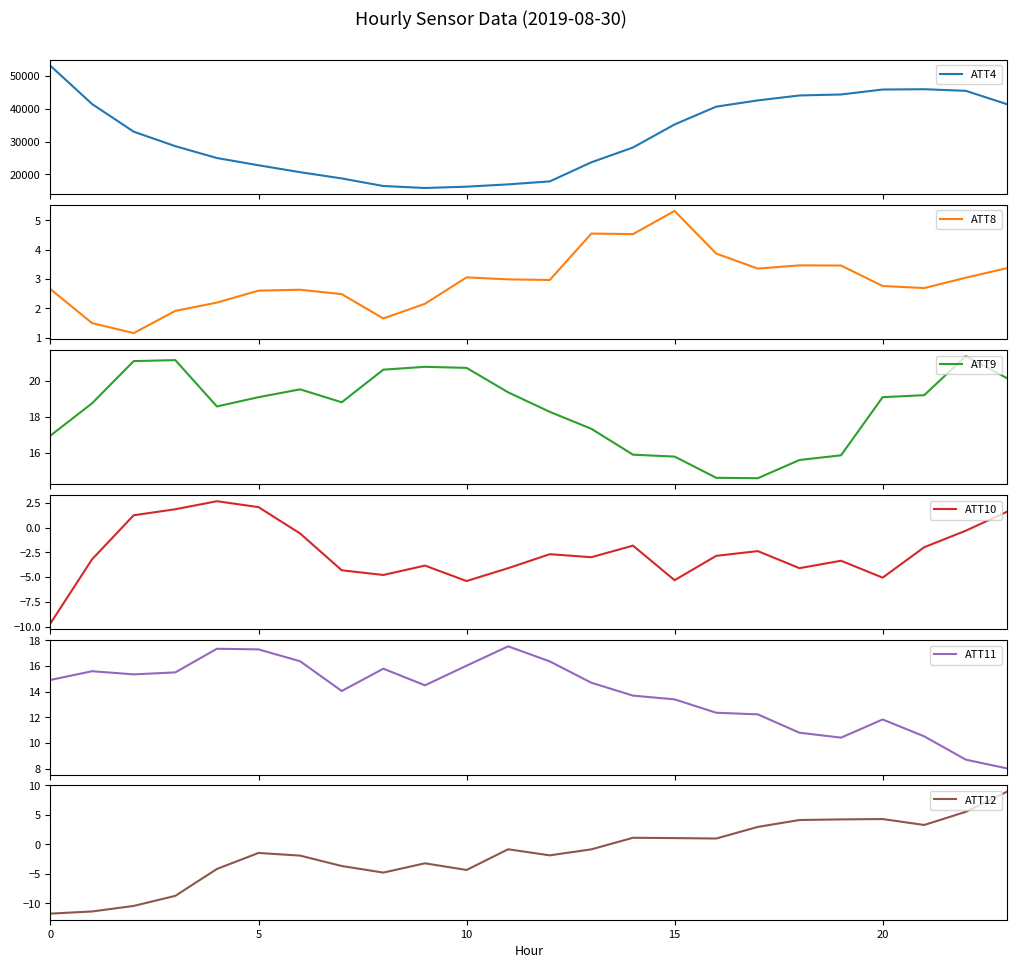

Which has a higher value, 7 or 10?

7